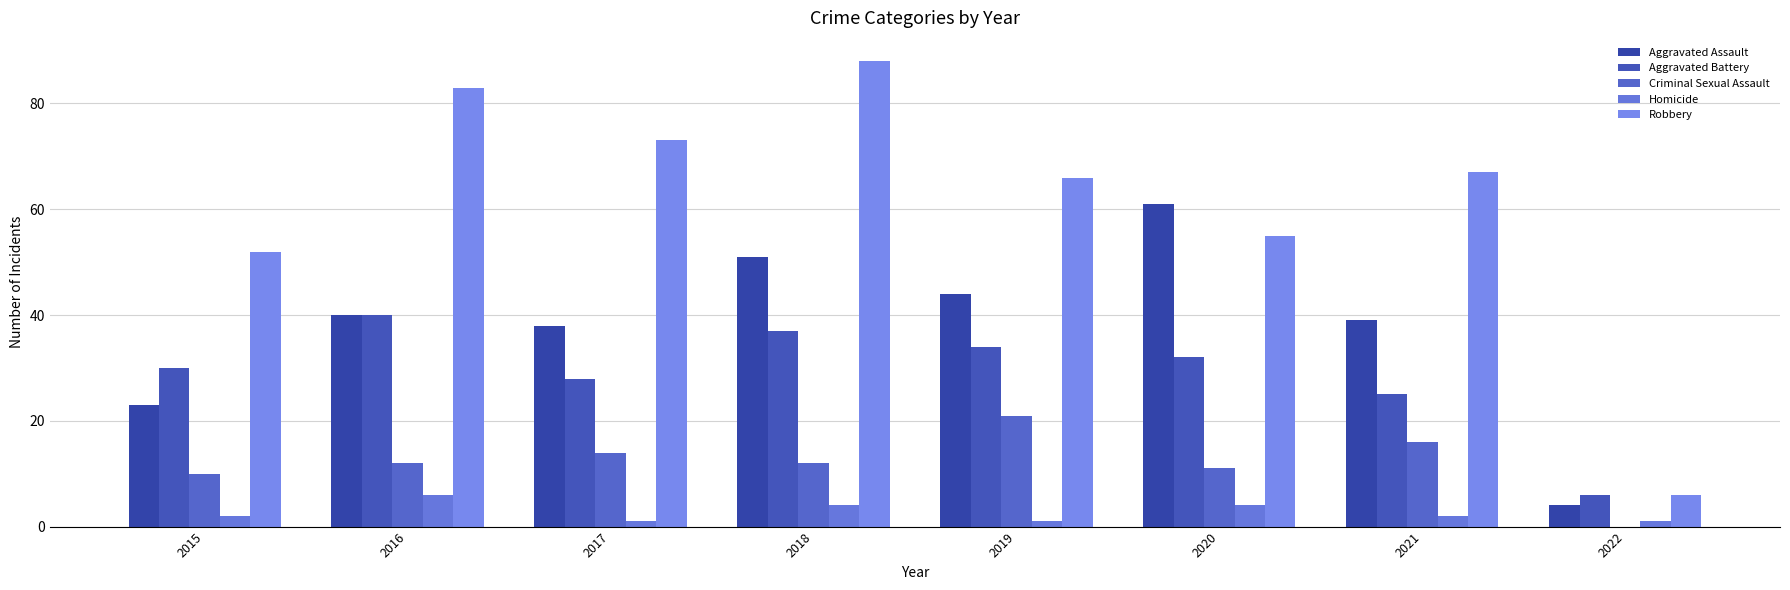

Reading right to left, transcribe all the data shown in this chart.

Aggravated Assault: 2022=4	2021=39	2020=61	2019=44	2018=51	2017=38	2016=40	2015=23
Aggravated Battery: 2022=6	2021=25	2020=32	2019=34	2018=37	2017=28	2016=40	2015=30
Criminal Sexual Assault: 2022=0	2021=16	2020=11	2019=21	2018=12	2017=14	2016=12	2015=10
Homicide: 2022=1	2021=2	2020=4	2019=1	2018=4	2017=1	2016=6	2015=2
Robbery: 2022=6	2021=67	2020=55	2019=66	2018=88	2017=73	2016=83	2015=52